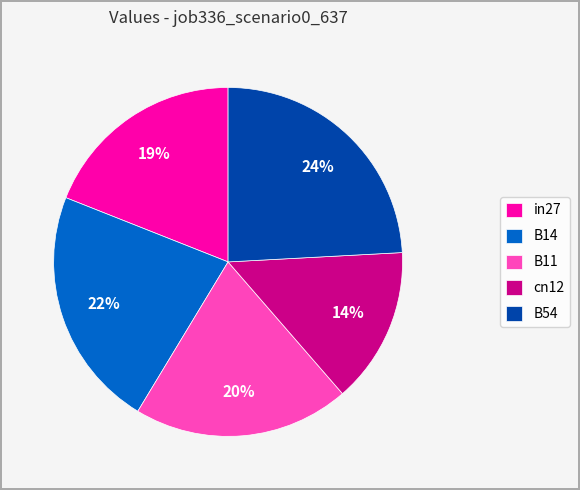

To the nearest percent, what is the difference between the largest and smallest slice percentages?

10%